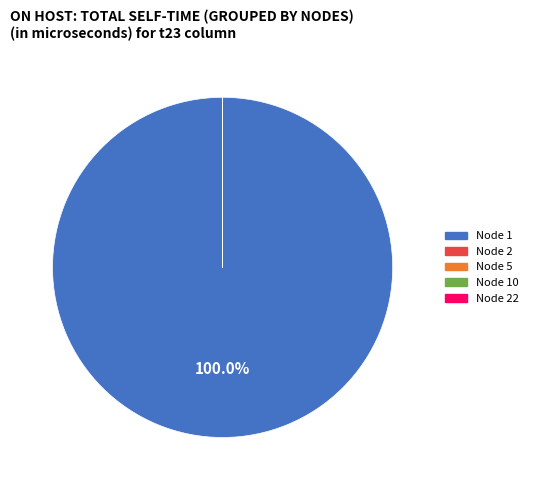

Is there a majority slice in this chart?

Yes